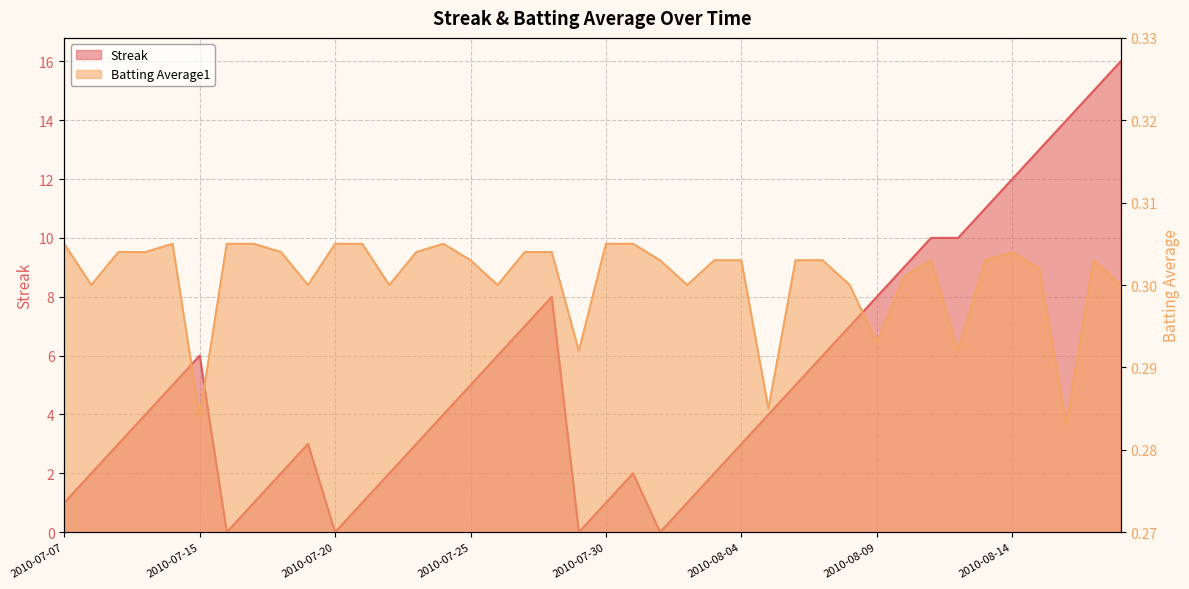

True or false: Streak has more than 0 interior local peaks.

True